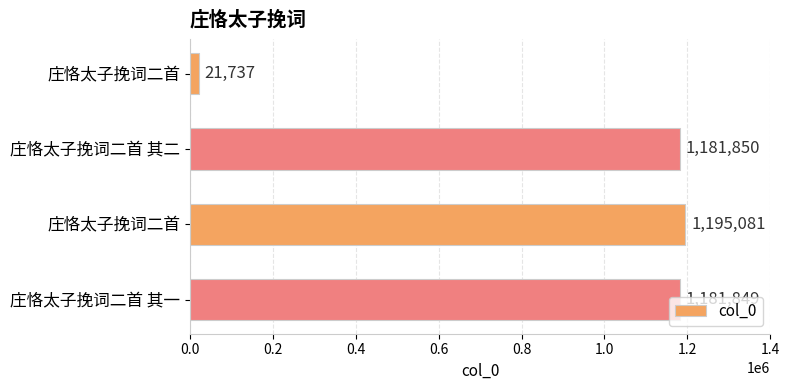

Count the number of categories in the chart.

4